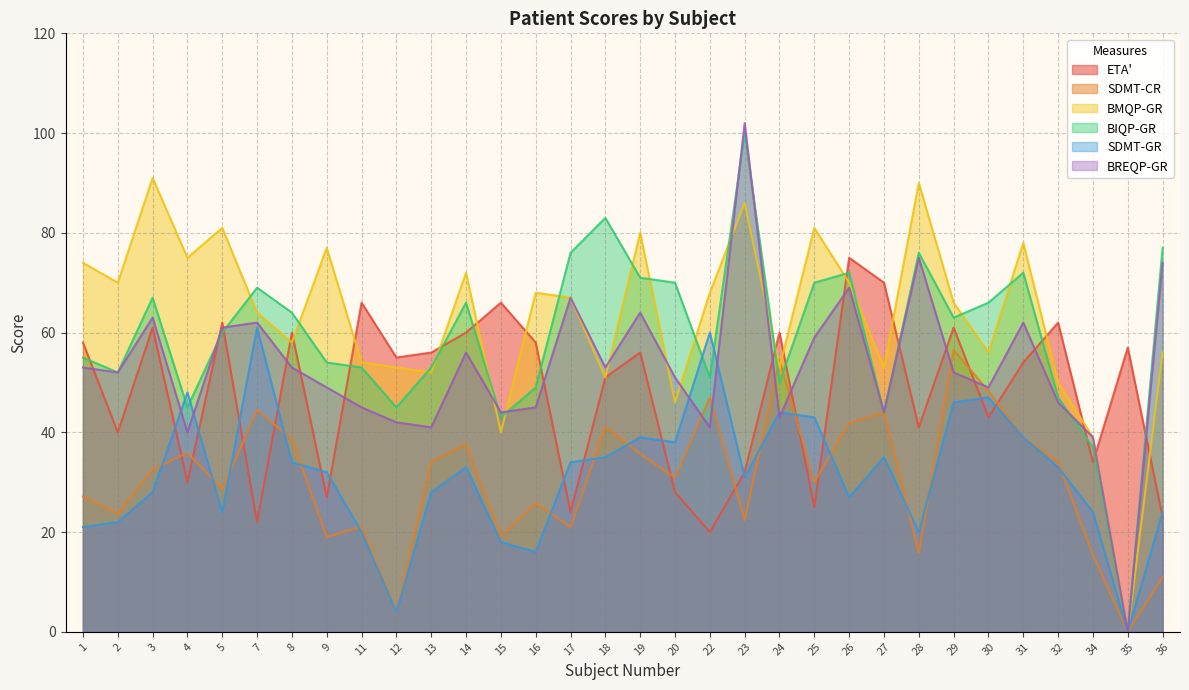

True or false: BREQP-GR and BMQP-GR intersect in this chart.

True